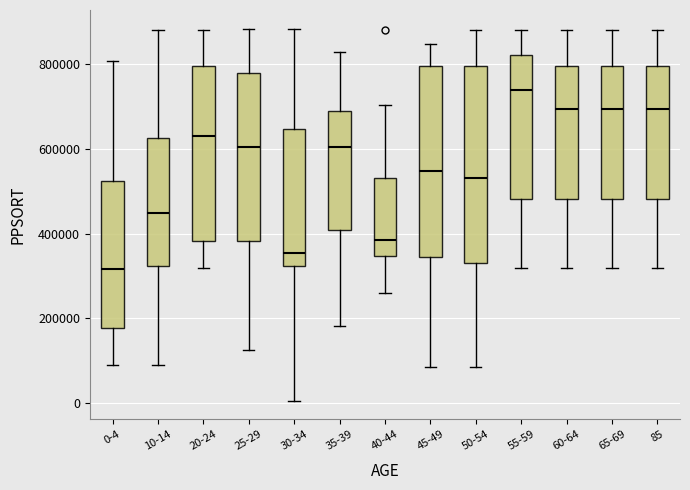

Which box's median line is the highest?

55-59